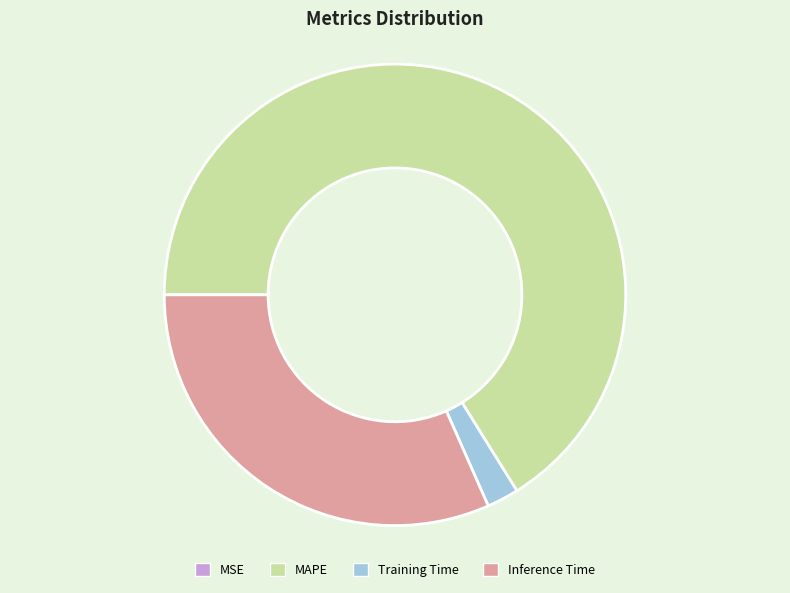

True or false: MAPE accounts for 79% of the total.

False